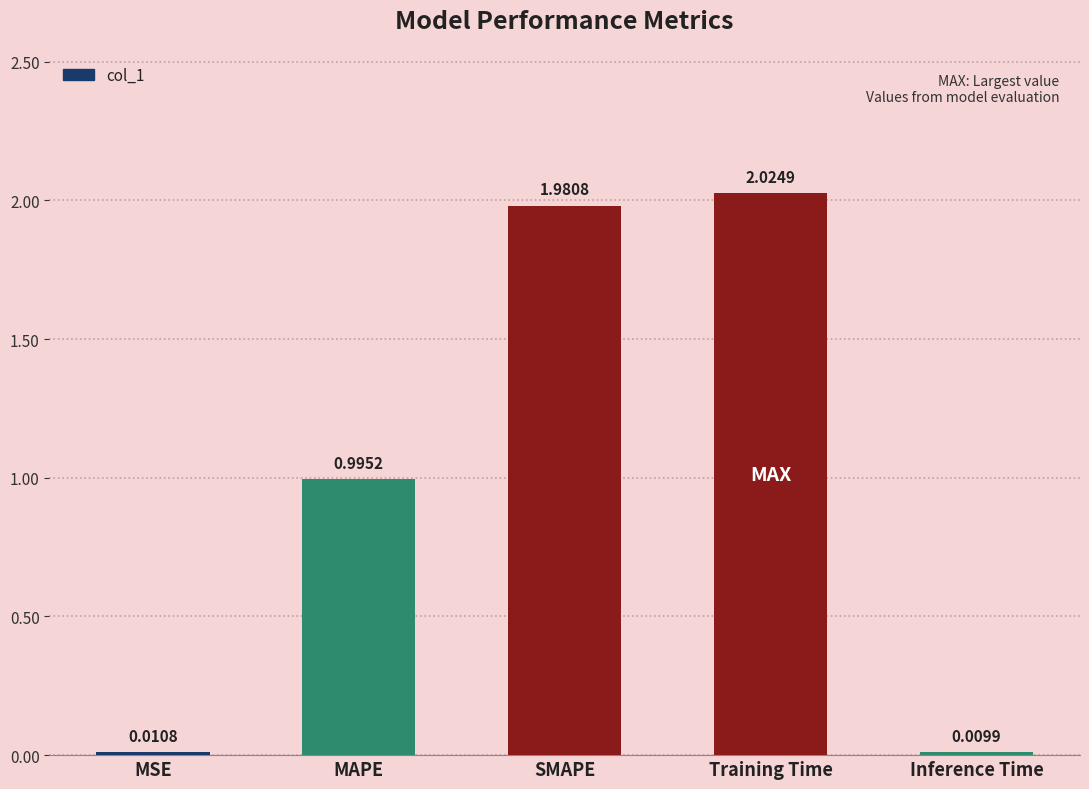

List the labels in order of value, largest first.

Training Time, SMAPE, MAPE, MSE, Inference Time